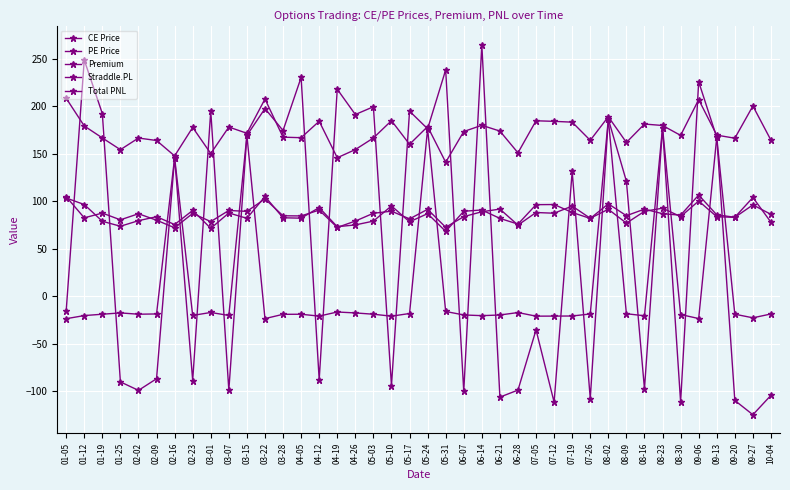

What is the average value of the Total PNL series?

57.0